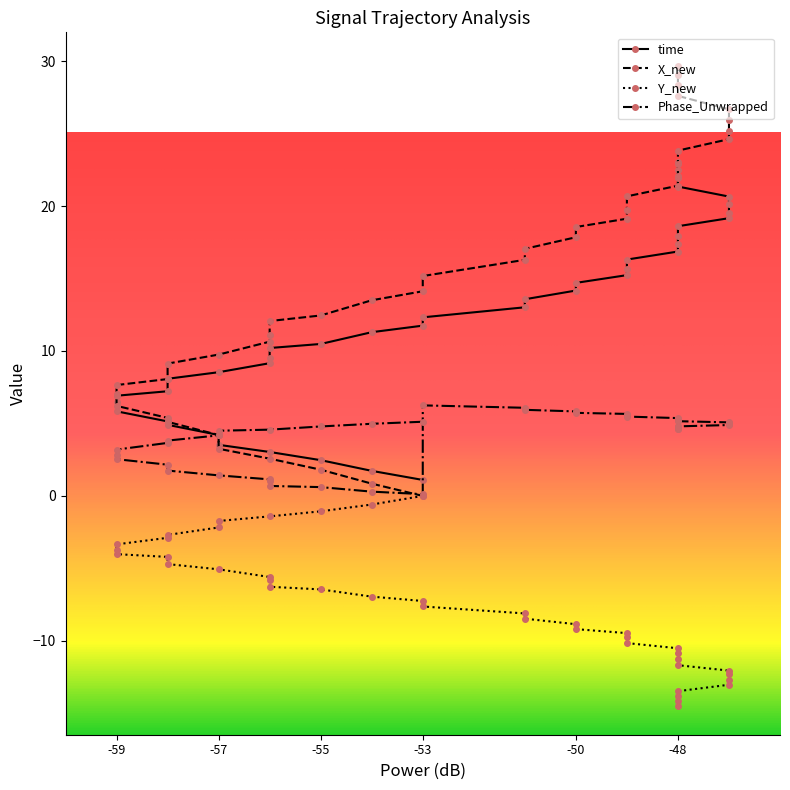

How many categories are shown in the chart?

40